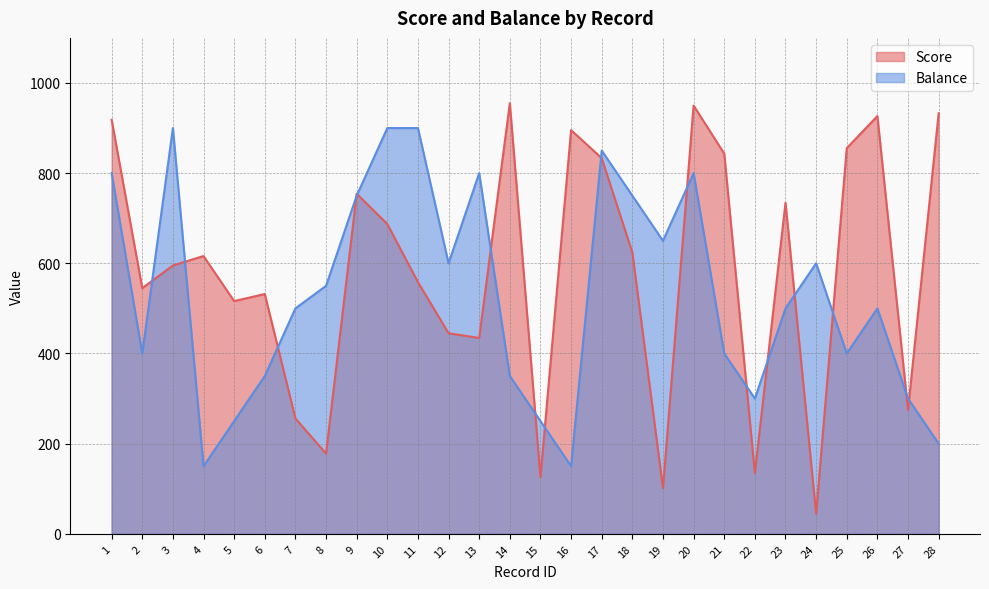

Rank the categories by Score value from highest to lowest.

14, 20, 28, 26, 1, 16, 25, 21, 17, 9, 23, 10, 18, 4, 3, 11, 2, 6, 5, 12, 13, 27, 7, 8, 22, 15, 19, 24